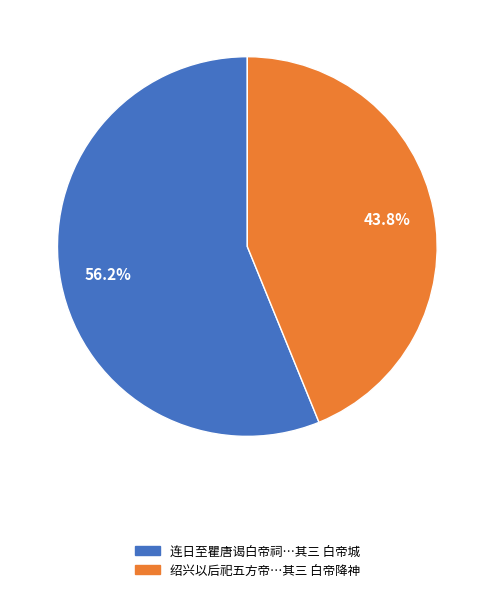

How much of the chart is everything except 连日至瞿唐谒白帝祠…其三 白帝城?

43.8%